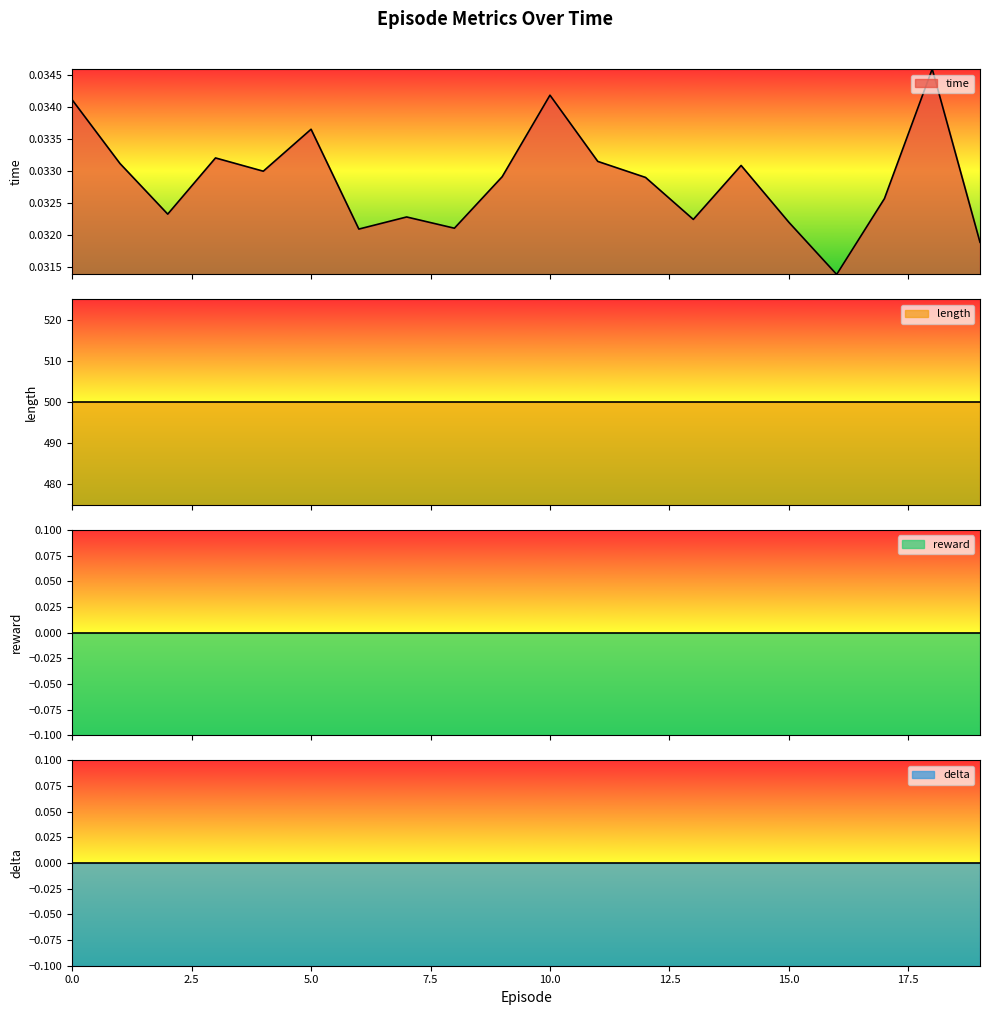

What is the value of the length point at the 20th from the left?

500.0